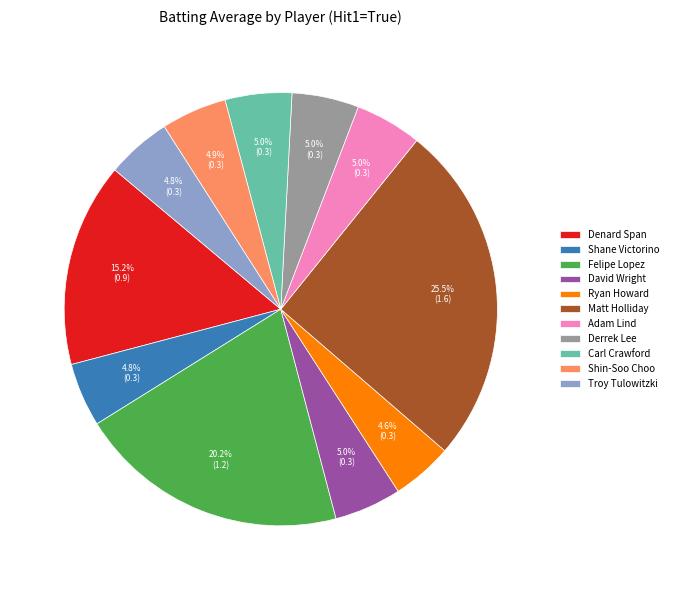

To the nearest percent, what percentage of the pie is Derrek Lee?

5%